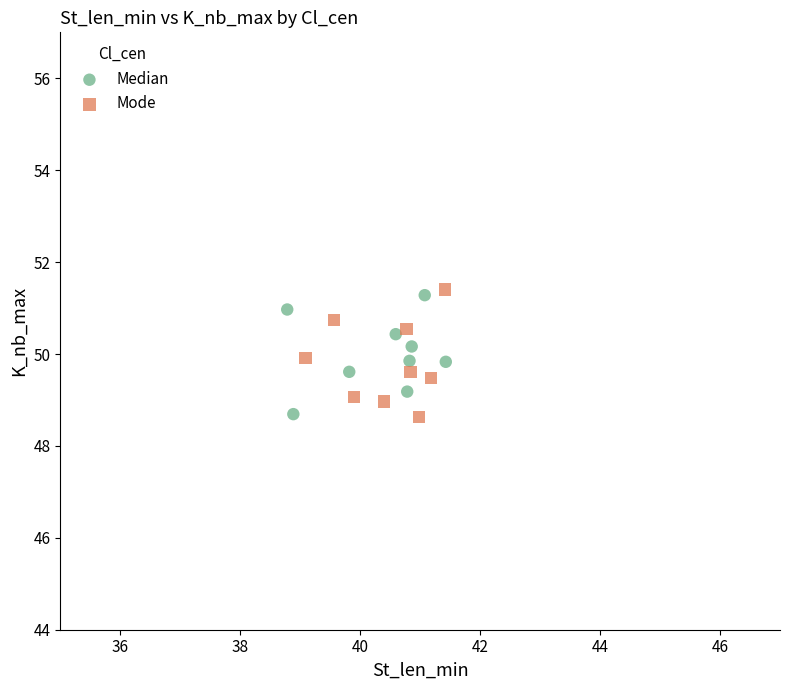

Which series reaches the maximum Y coordinate?

Mode